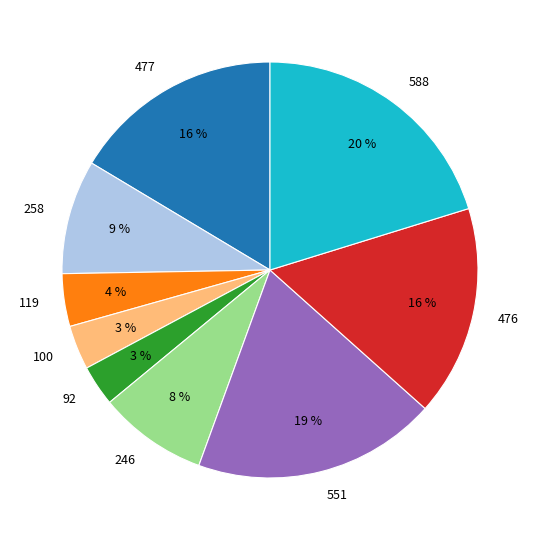

Do 476 and 246 together represent more than half of the pie?

No